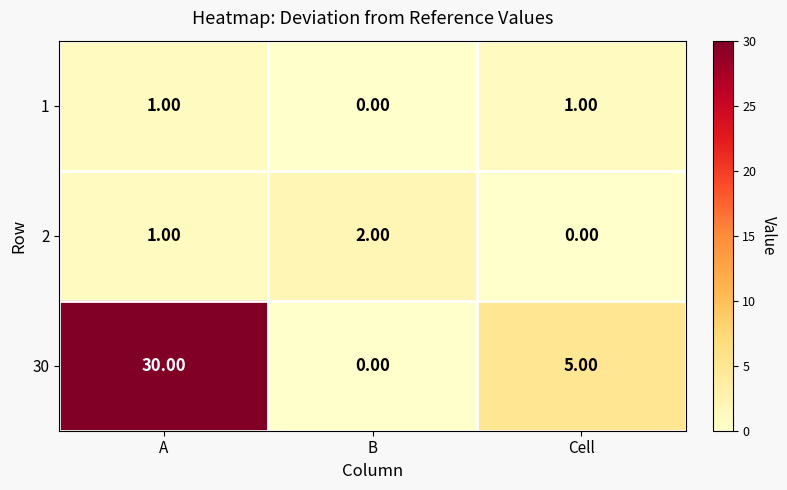

Which series has the largest total across all categories?

30